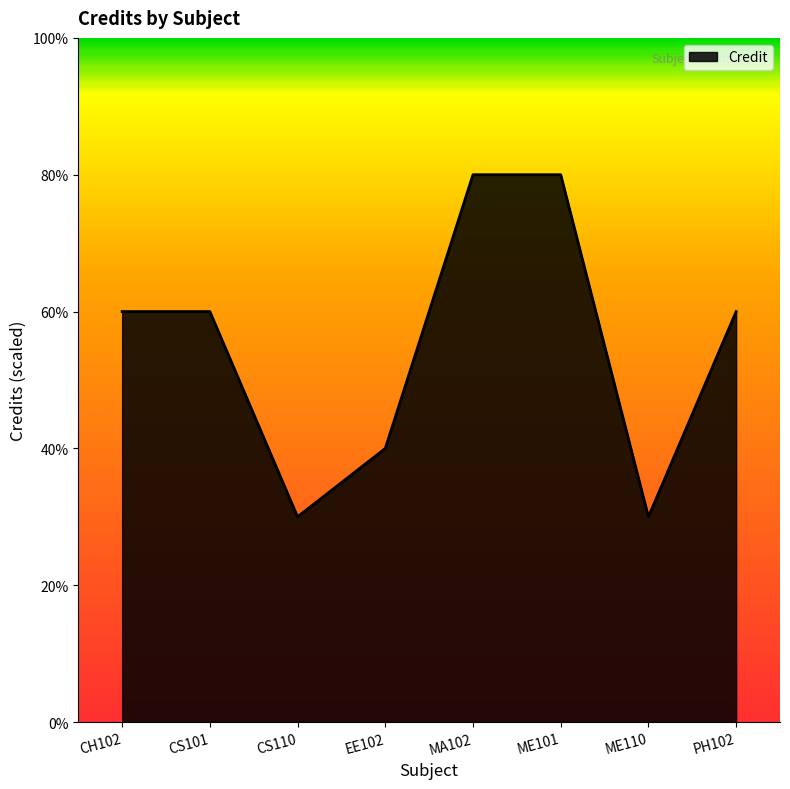

What is the greatest value displayed?

8